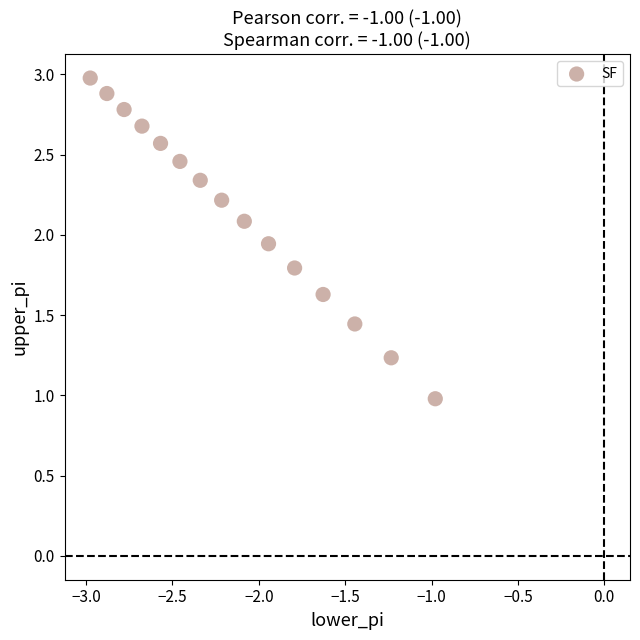

What is the range of Y values (max minus min)?

2.0